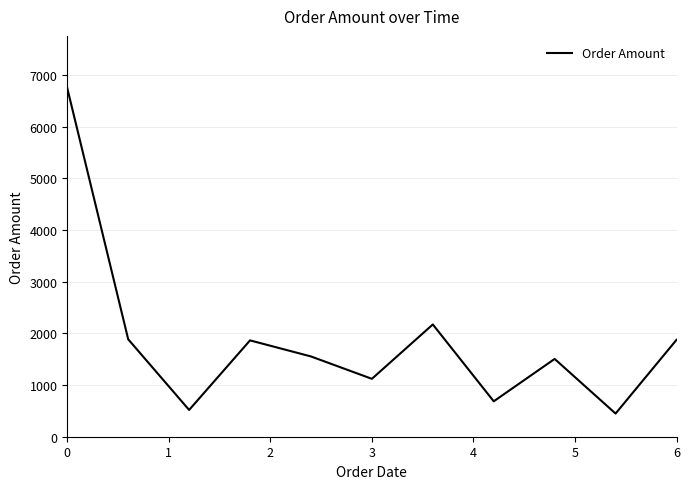

How many categories are shown in the chart?

11